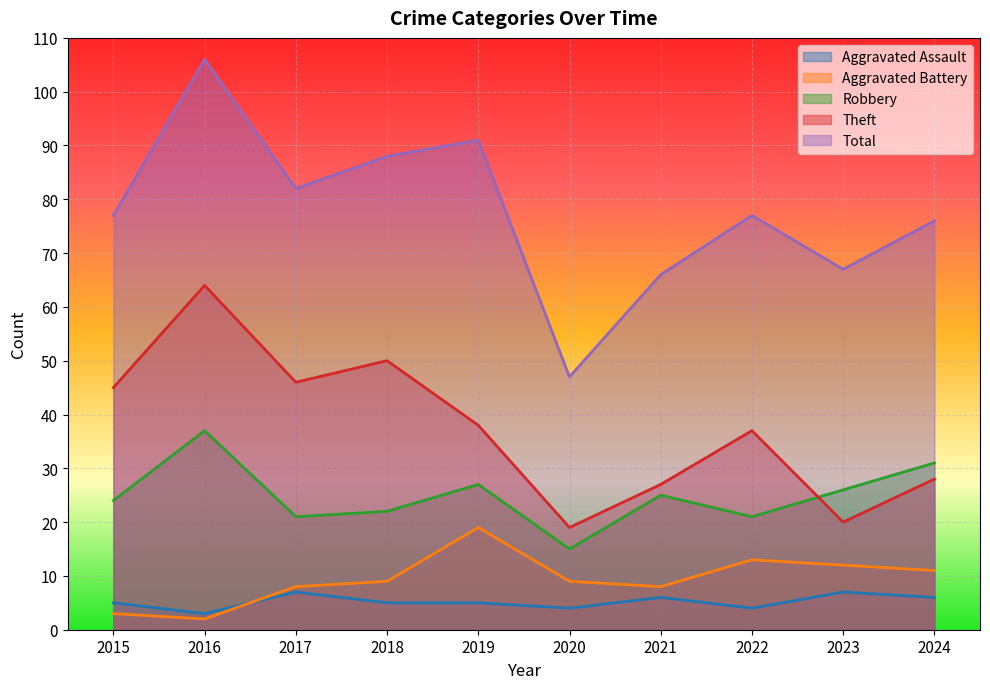

The Theft series shows 45 at 2015. True or false?

True